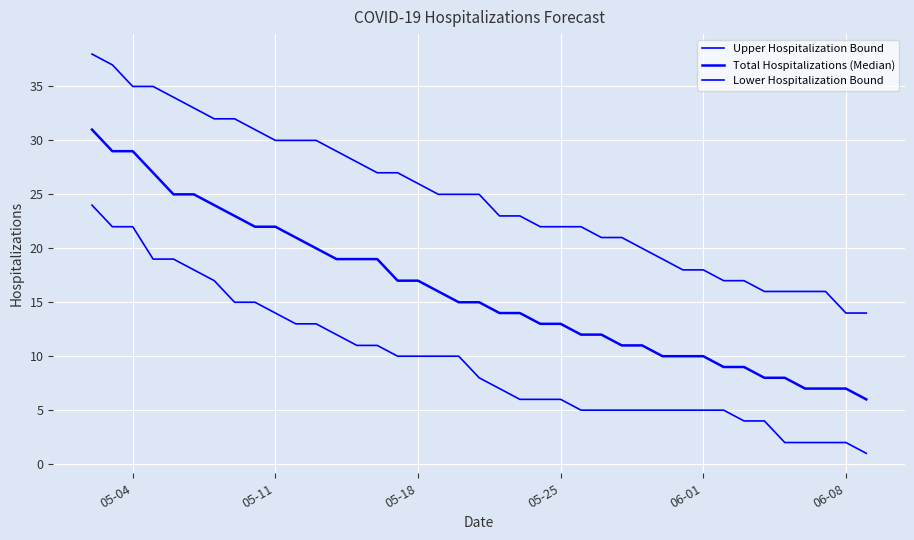

Does the chart display data point markers on the line(s)?

No